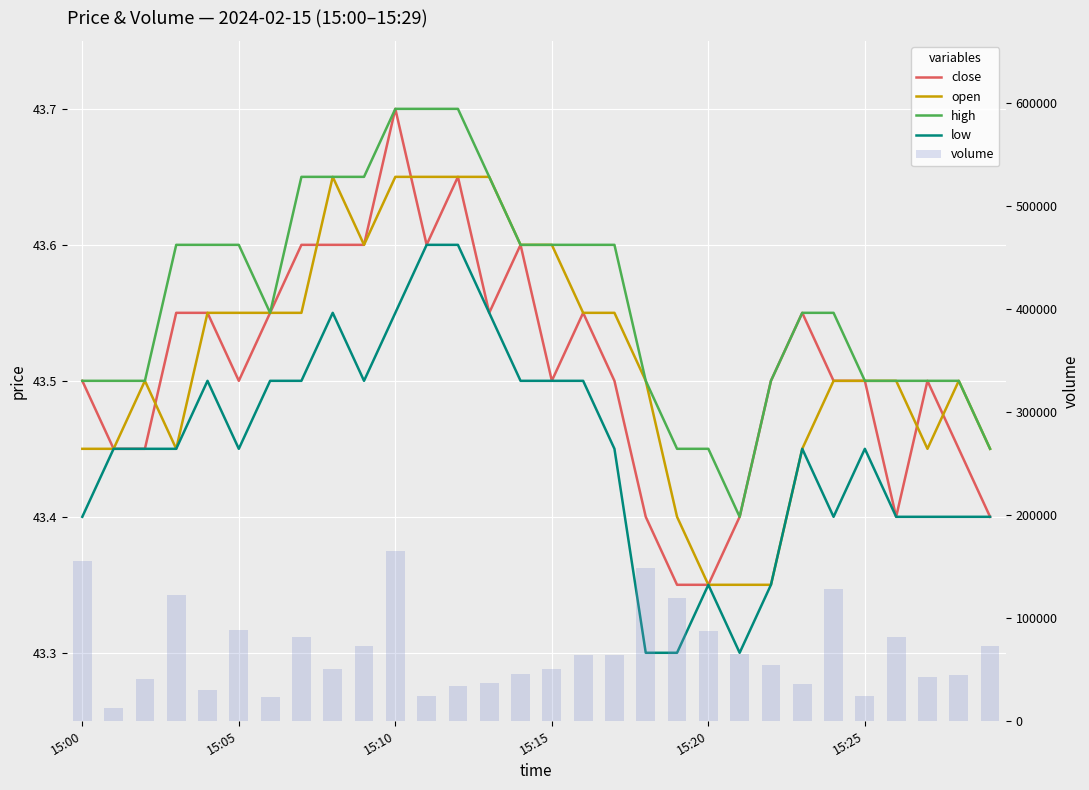

Which series has the largest total across all categories?

volume